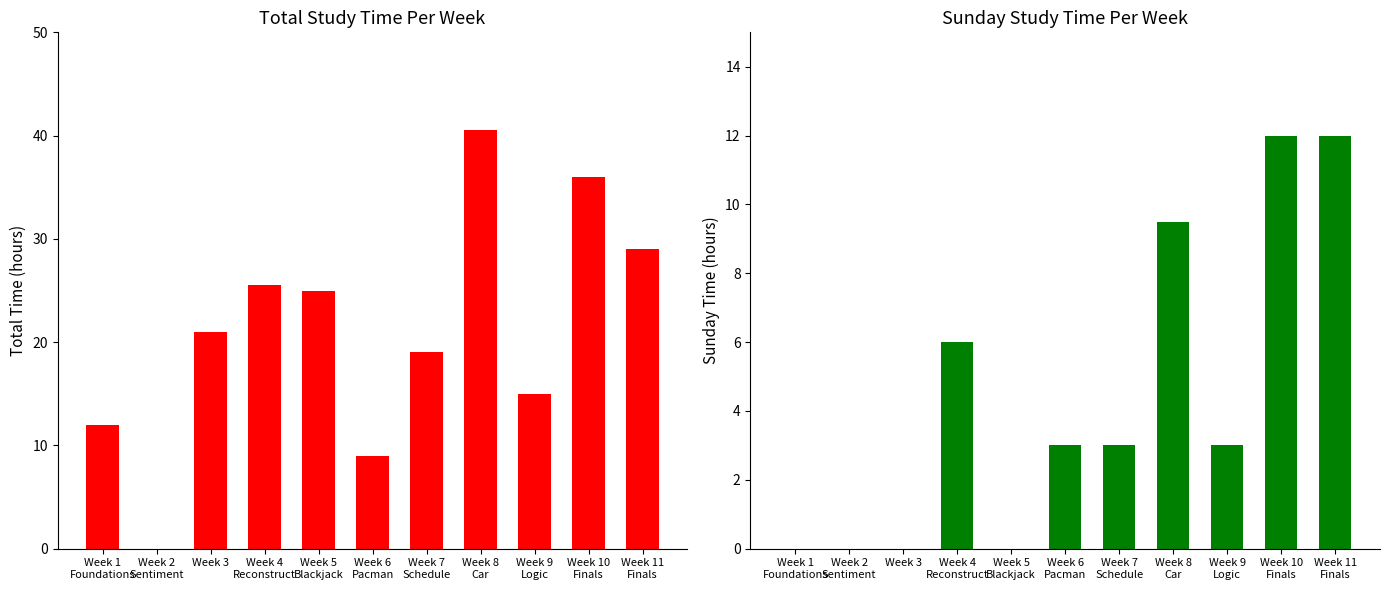

Is the value of Sunday at Week 11
Finals greater than the value of Total time at Week 6
Pacman?

Yes